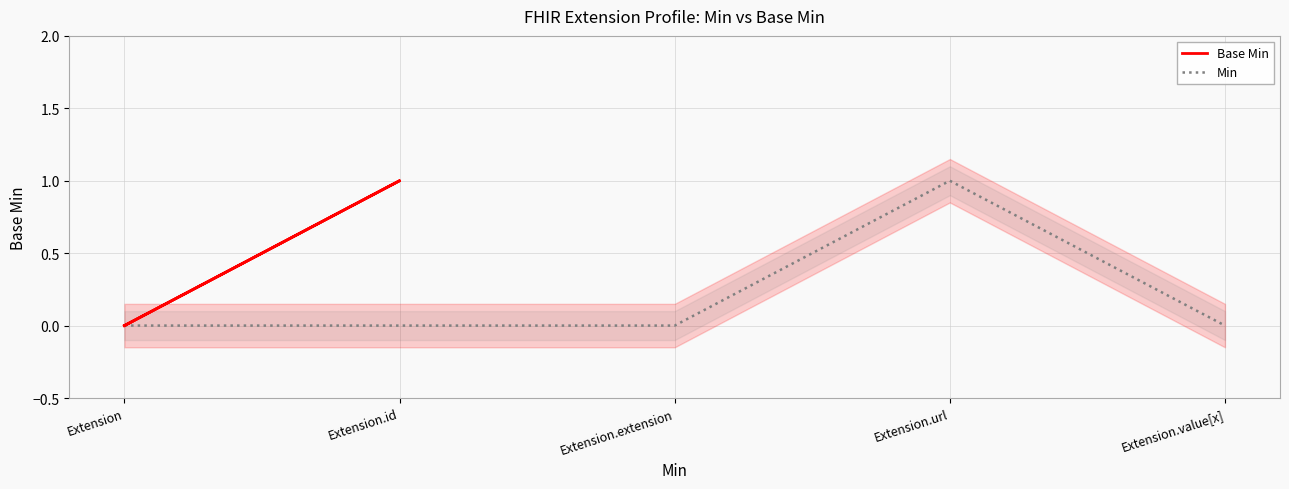

What is the value of the Min point at the 4th from the left?

1